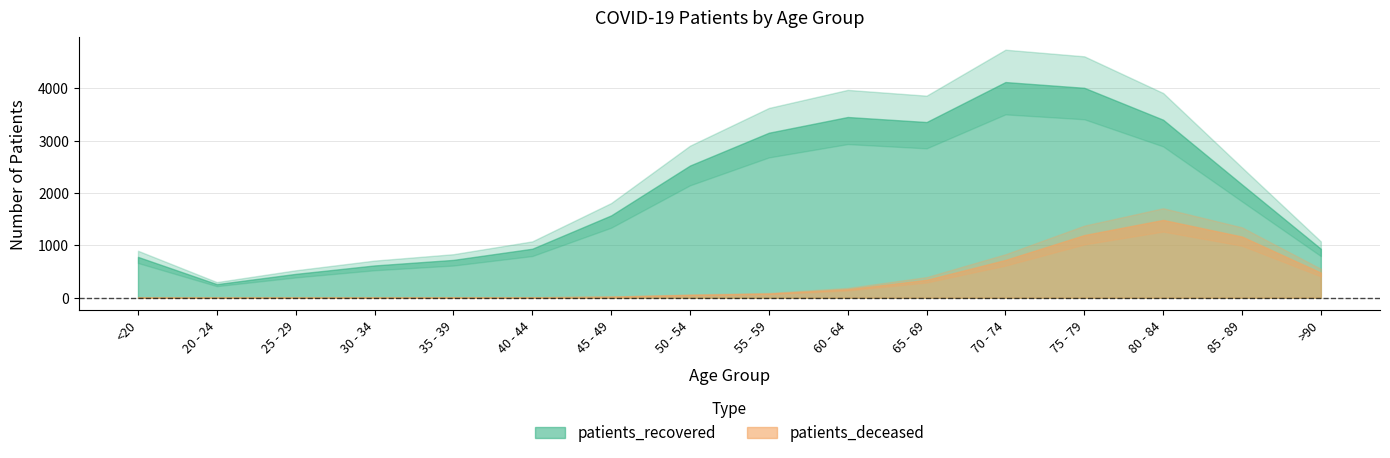

Reading left to right, what are all the values shown in this chart?

patients_recovered: 779	259	455	616	722	935	1571	2523	3149	3449	3353	4116	4006	3397	2161	934
patients_deceased: 4	0	2	4	8	8	20	54	79	162	342	721	1196	1485	1167	479